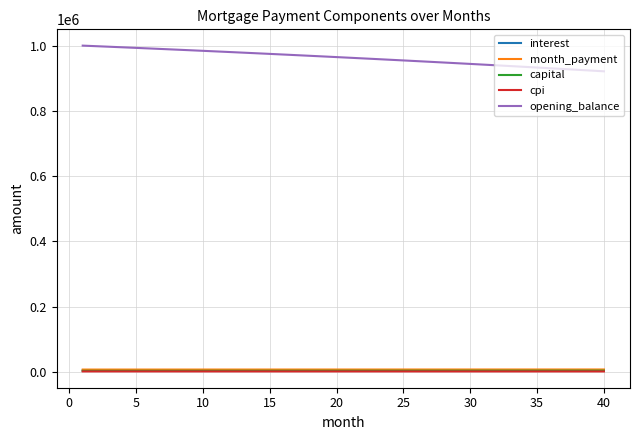

Which series has the widest spread of values?

opening_balance